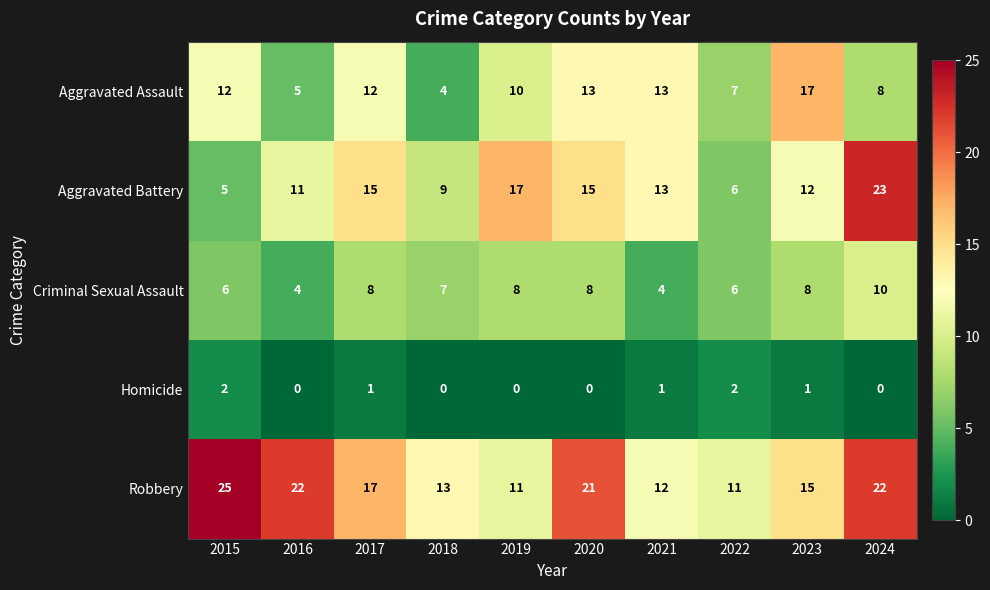

The Criminal Sexual Assault series shows 8 at 2023. True or false?

True